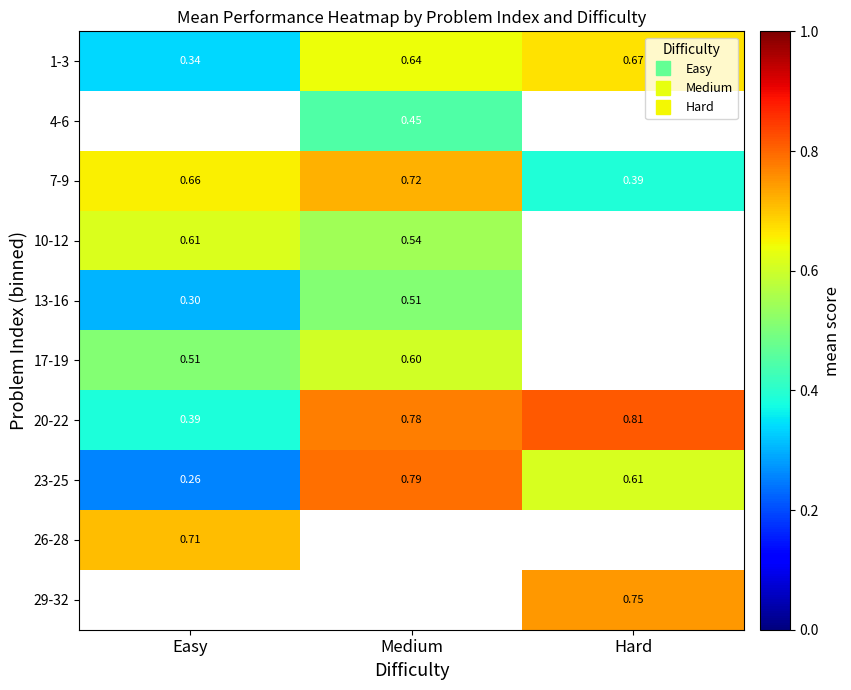

Where is 13-16 nearest to the value 0?

Easy